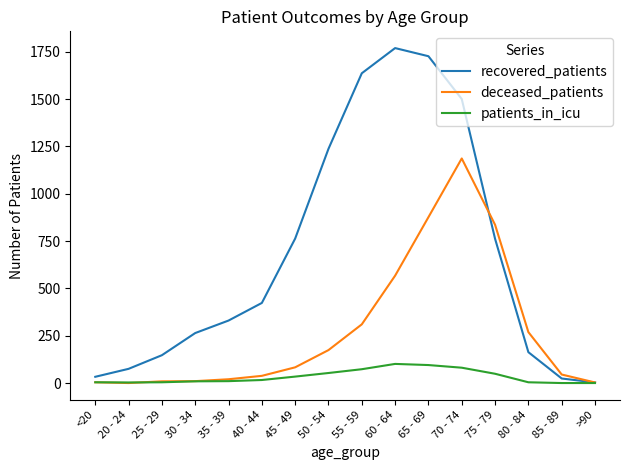

How many values in the patients_in_icu series are below 16?

8